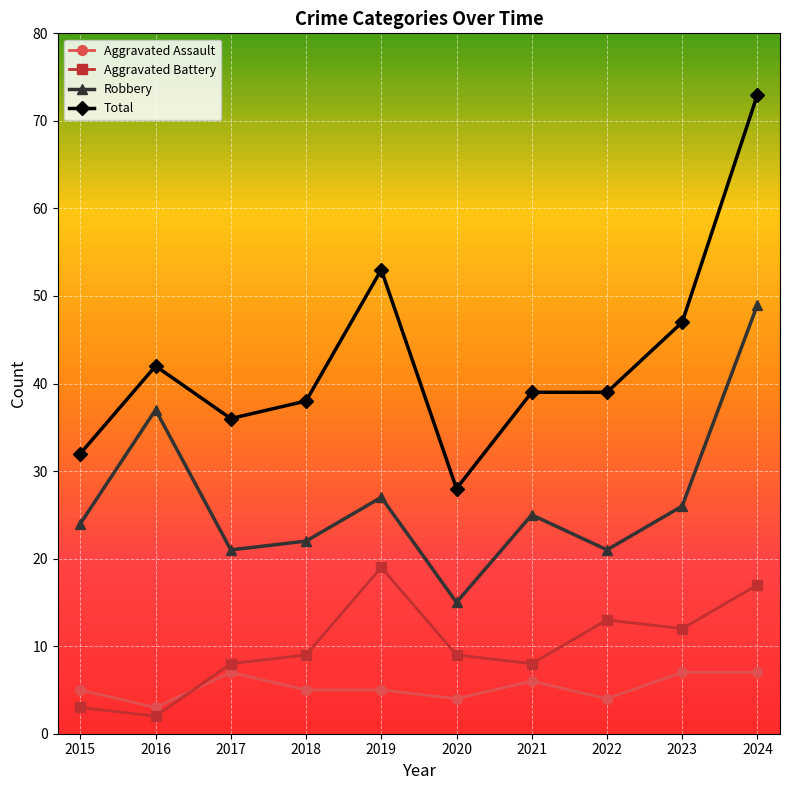

Count the Aggravated Assault values in the range 4 to 7.

9